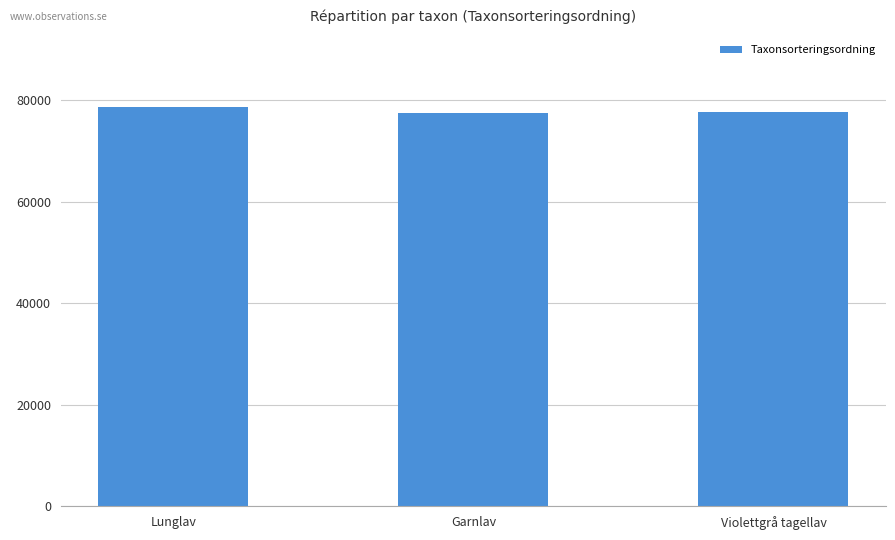

The chart shows a value of 125237 at Lunglav. True or false?

False